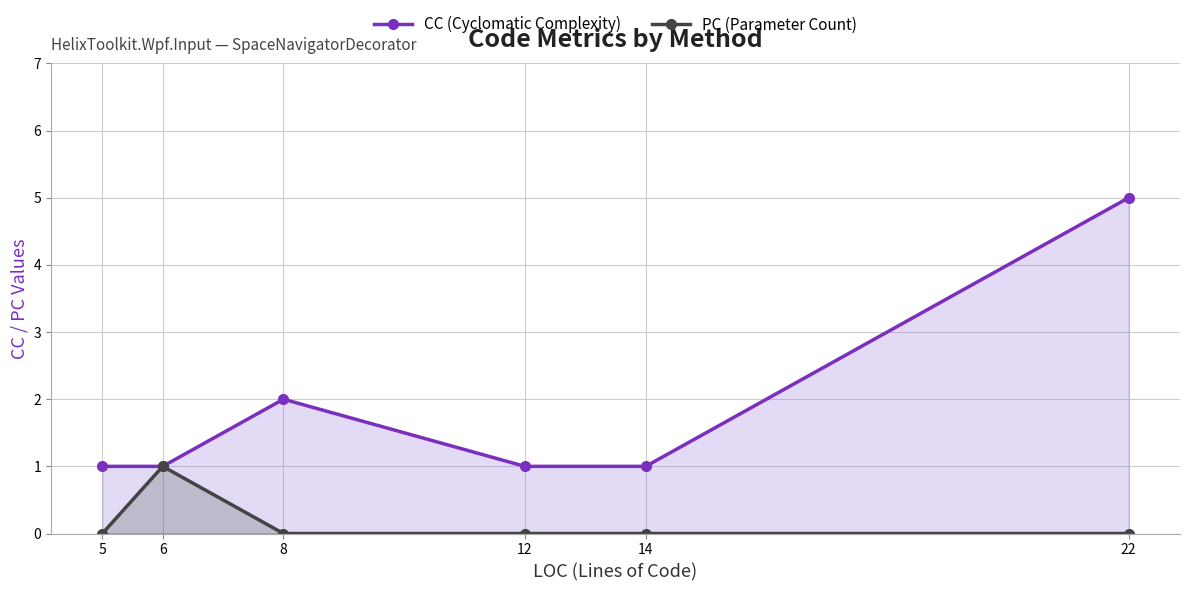

Which has a higher value, 6 or 22?

22